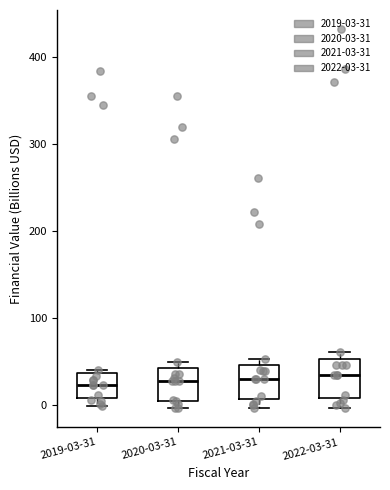

Where does the lower whisker of the box for 2022-03-31 end on the y-axis? The values are not printed on the chart, so give them approximately, as read against the axis.

0